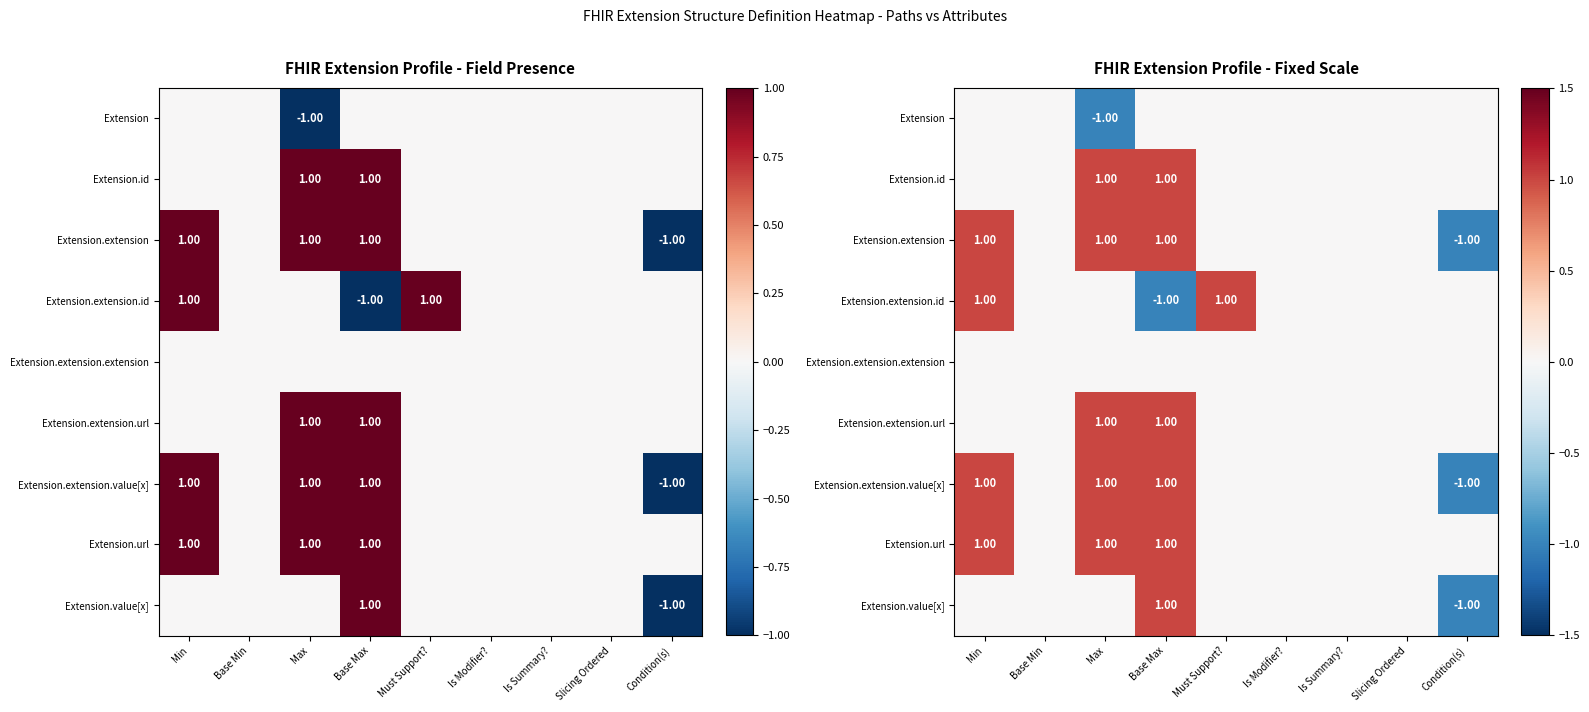

What is the maximum value shown in the chart?

1